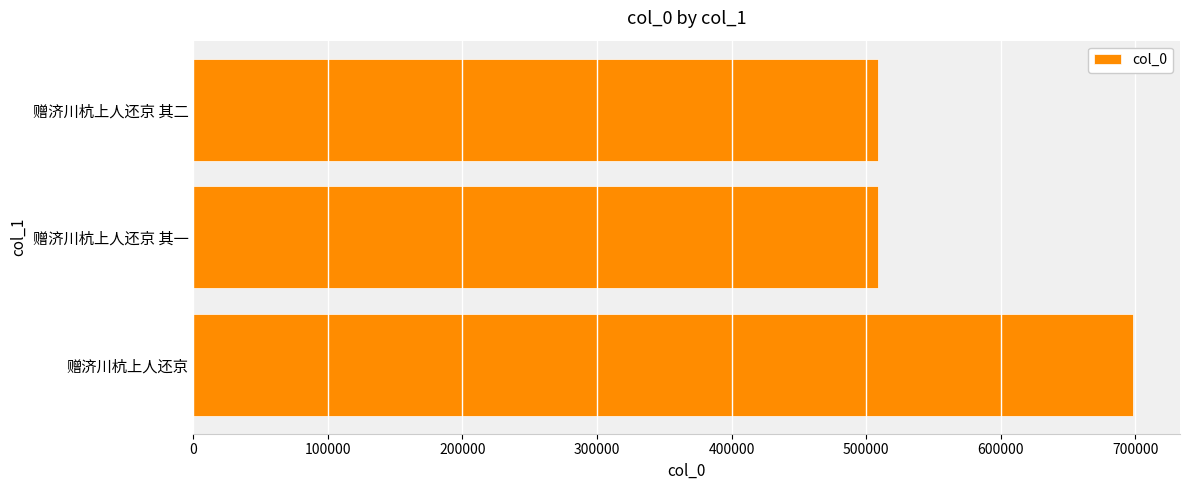

What is the sum of the values at 赠济川杭上人还京 其一 and 赠济川杭上人还京?

1207294